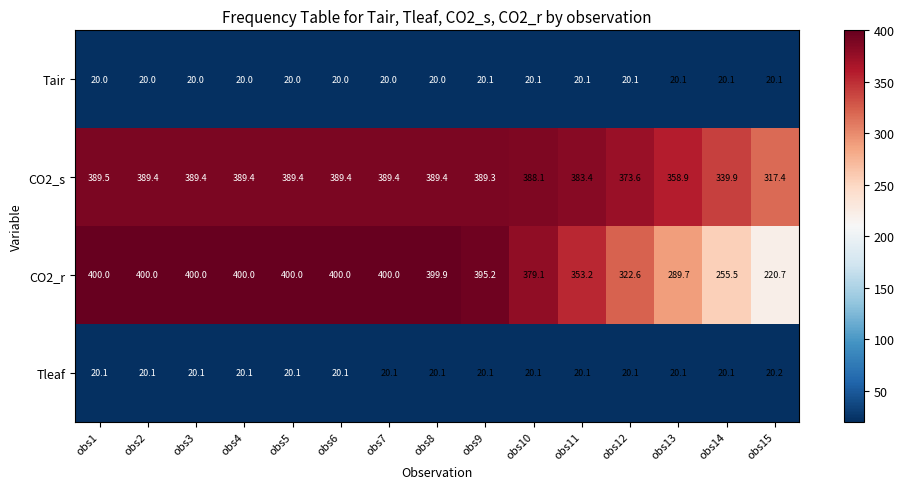

How many Tair values are between 20 and 21?

15